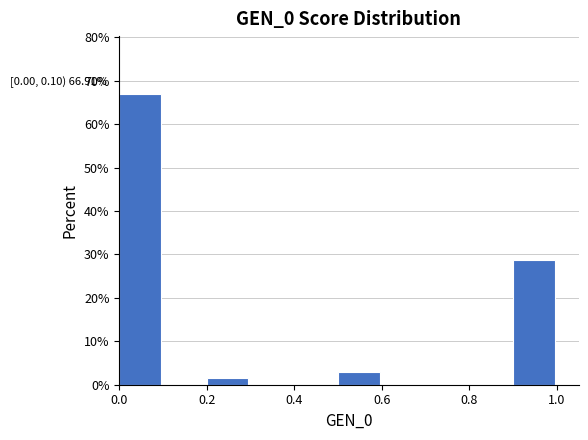

Which range on the x-axis has the tallest bar?

0.0 to 0.1